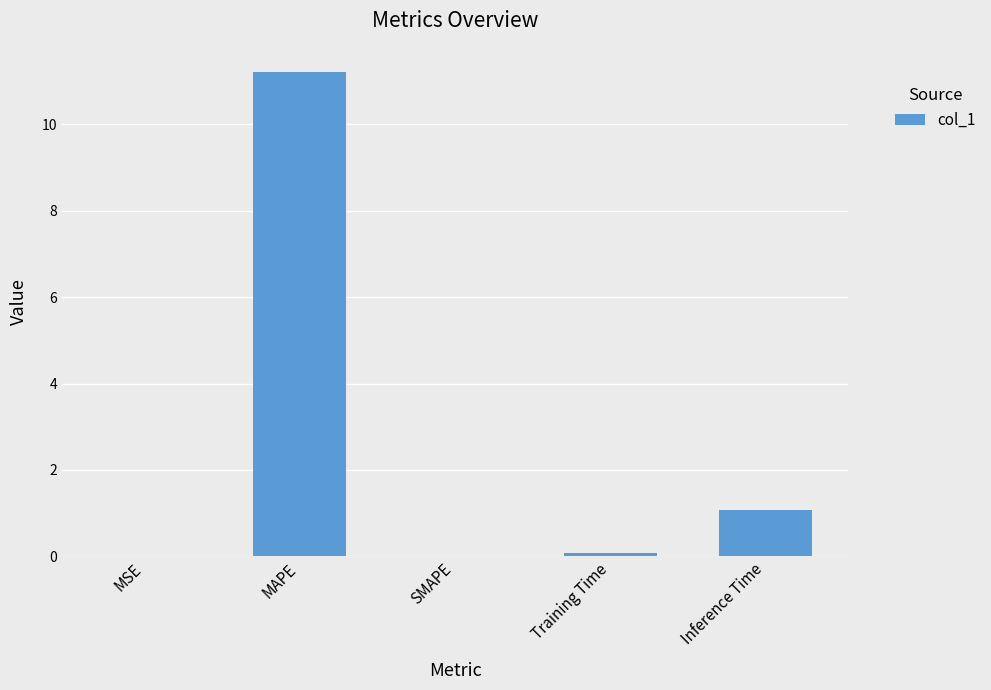

Read the value at MAPE.

11.2